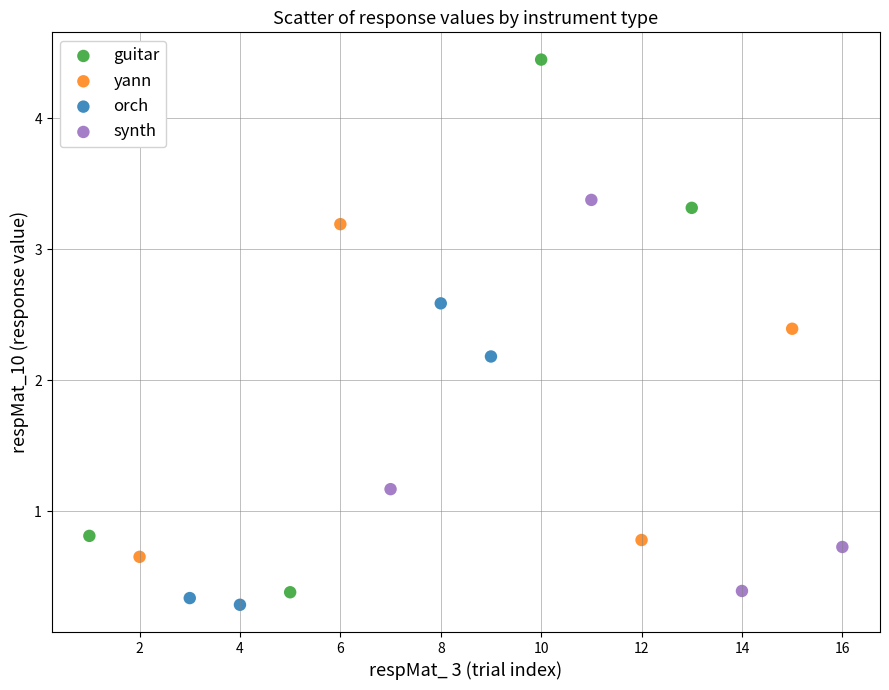

Which series reaches the minimum Y coordinate?

orch